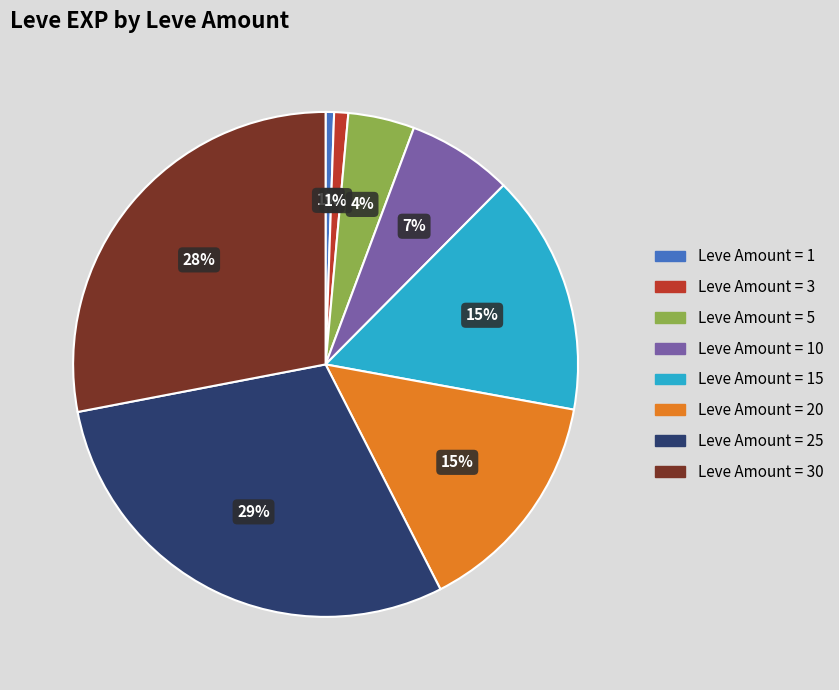

How many slices are in this pie chart?

8